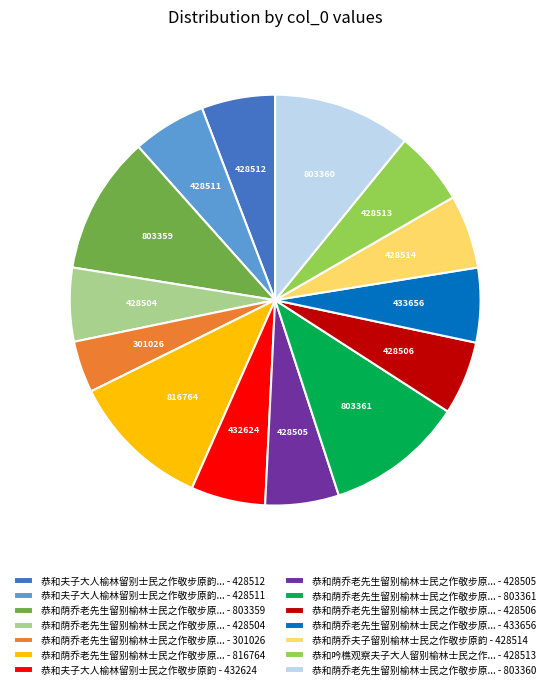

Between 恭和荫乔老先生留别榆林士民之作敬步原... - 428504 and 恭和荫乔老先生留别榆林士民之作敬步原... - 301026, which is larger?

恭和荫乔老先生留别榆林士民之作敬步原... - 428504